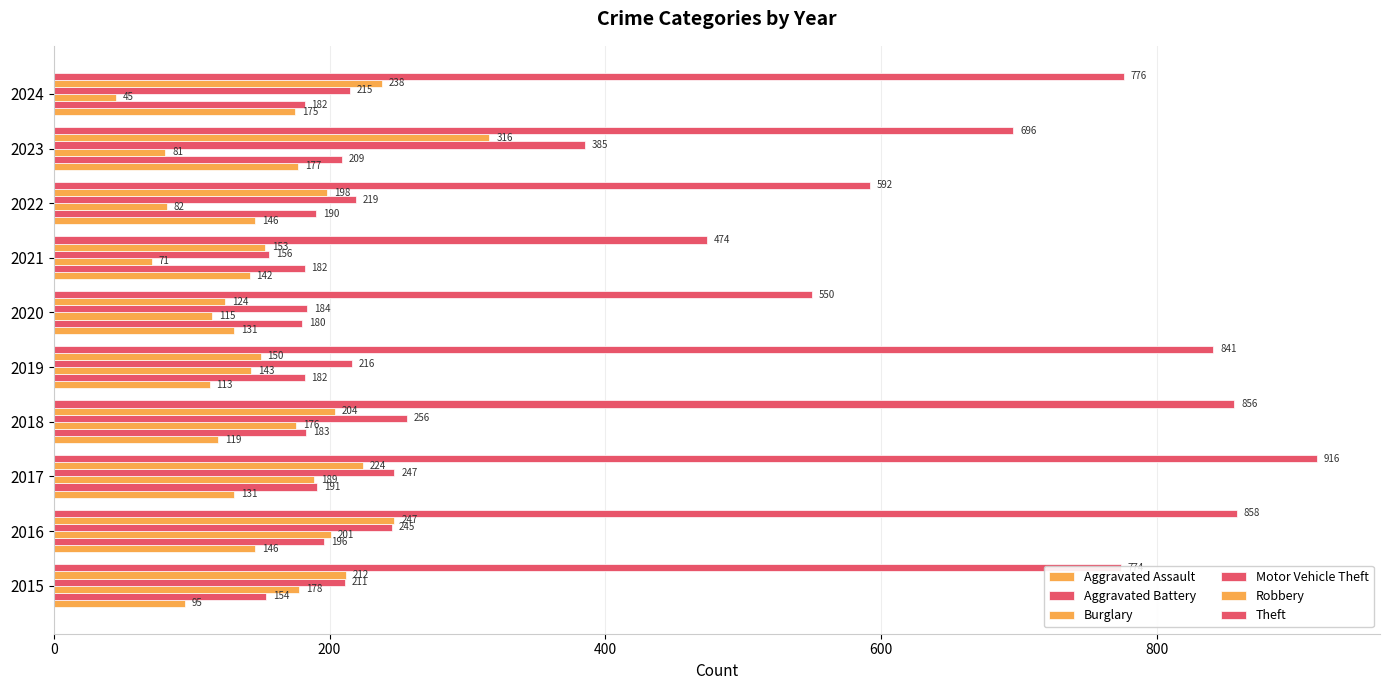

What is the sum of all Robbery values?

2066